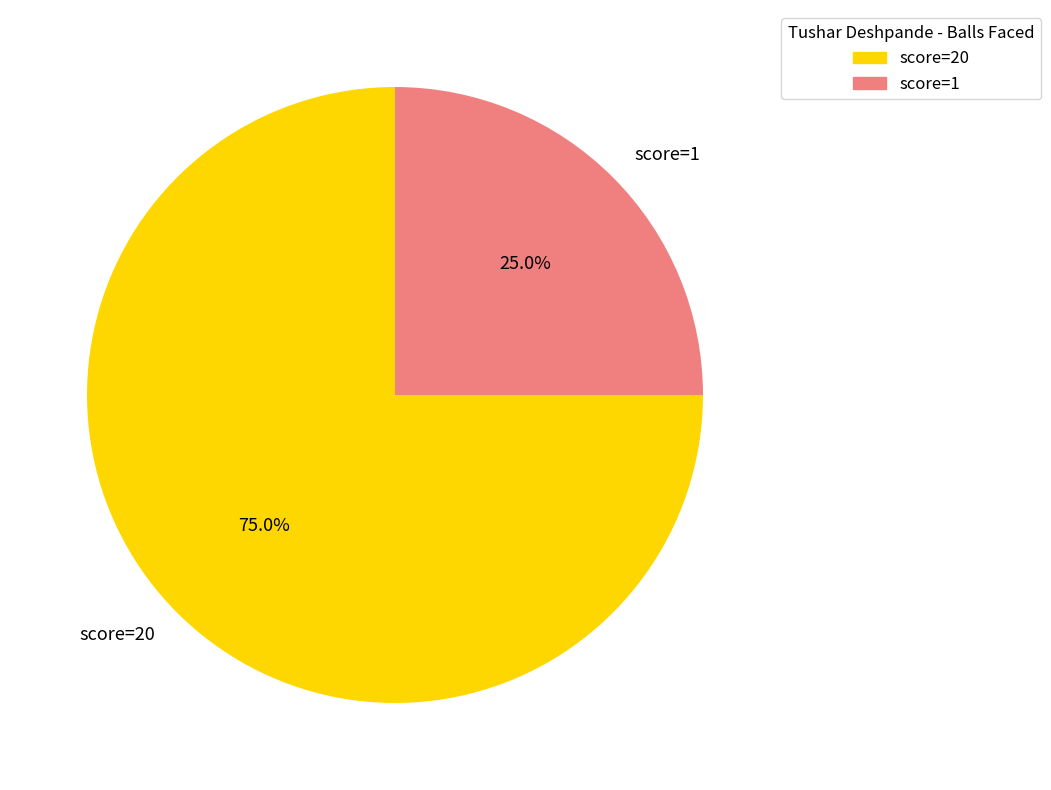

Combined, do score=20 and score=1 account for over 50%?

Yes